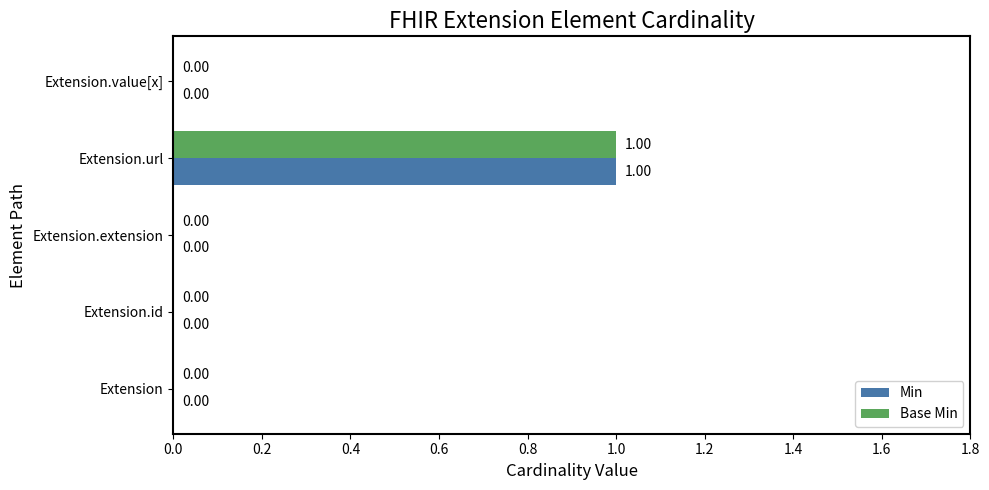

What are all the series names shown in the legend?

Min, Base Min